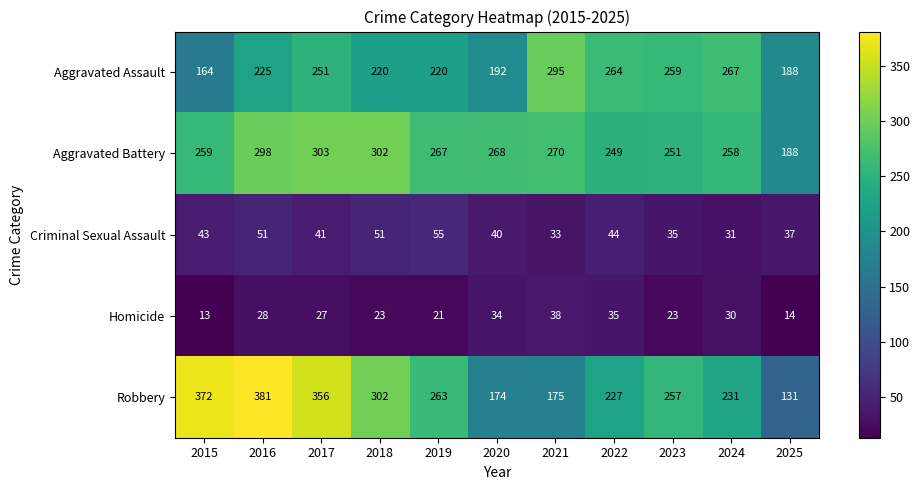

What is the approximate value of Aggravated Battery at 2018?

302